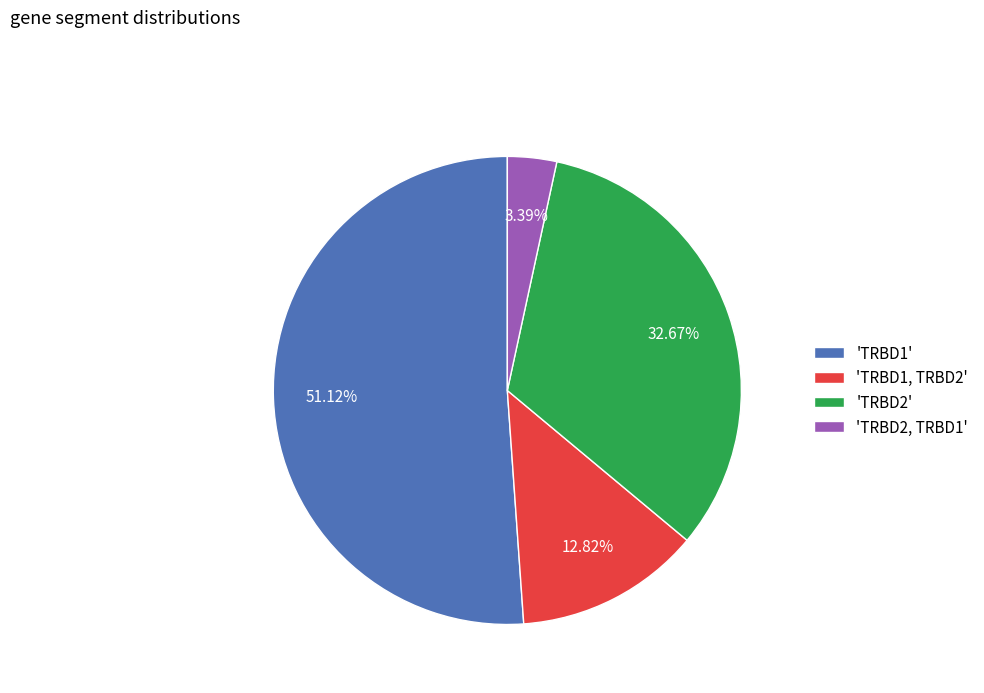

Which slice is the smallest?

'TRBD2, TRBD1'